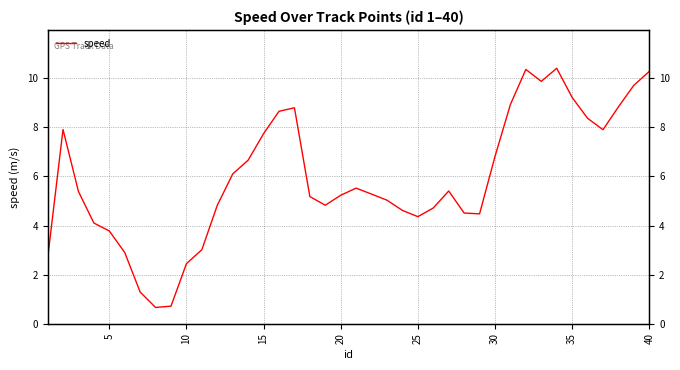

What is the value of the 28th point from the left?

4.5